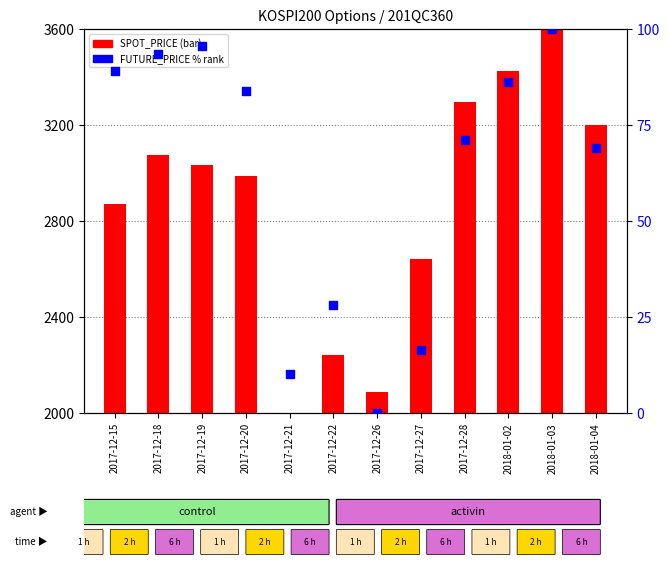

Which series has the largest Y range (max minus min)?

SPOT_PRICE